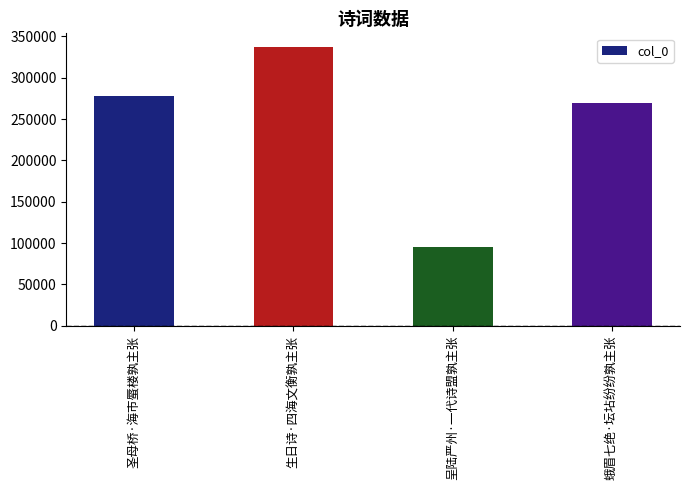

The value at 呈陆严州·一代诗盟孰主张 is 127252. True or false?

False